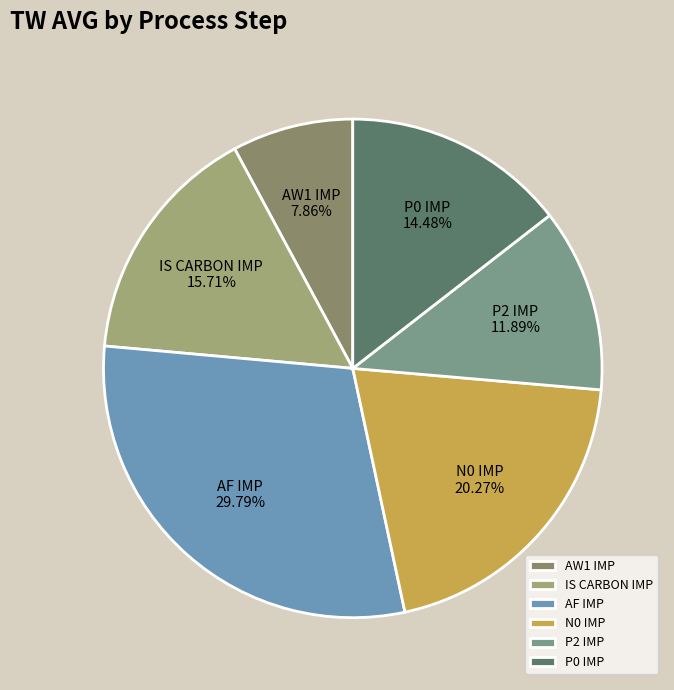

Combined, do AW1 IMP and IS CARBON IMP account for over 50%?

No